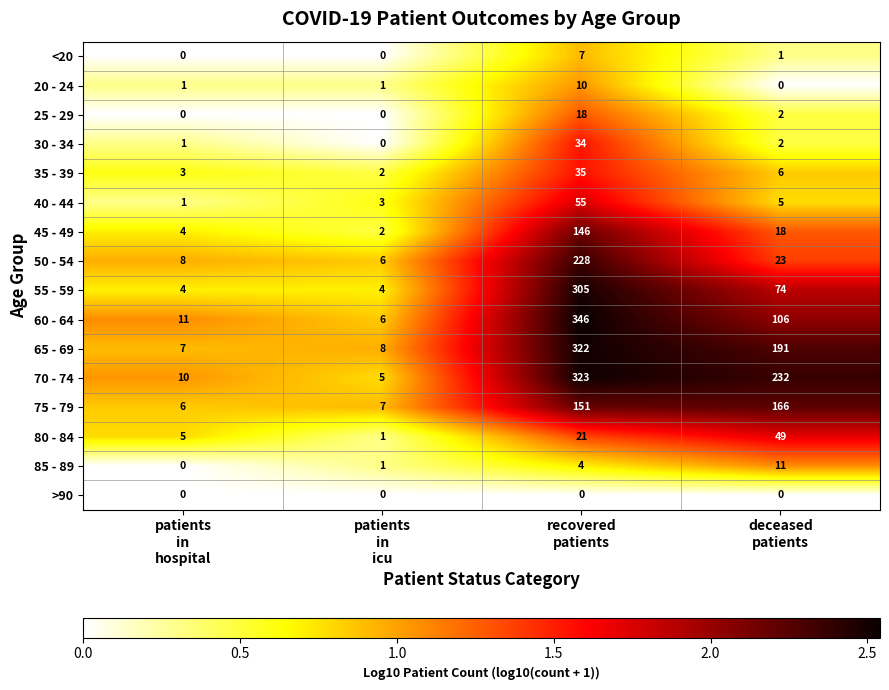

What is the average value of the 30 - 34 series?

9